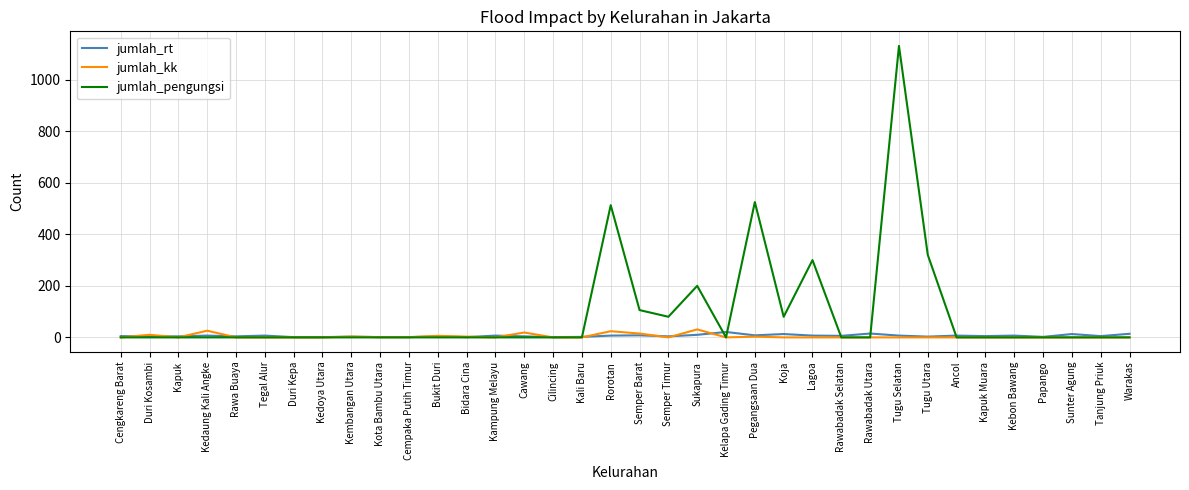

Is it true that jumlah_pengungsi equals 513 at Rorotan?

True